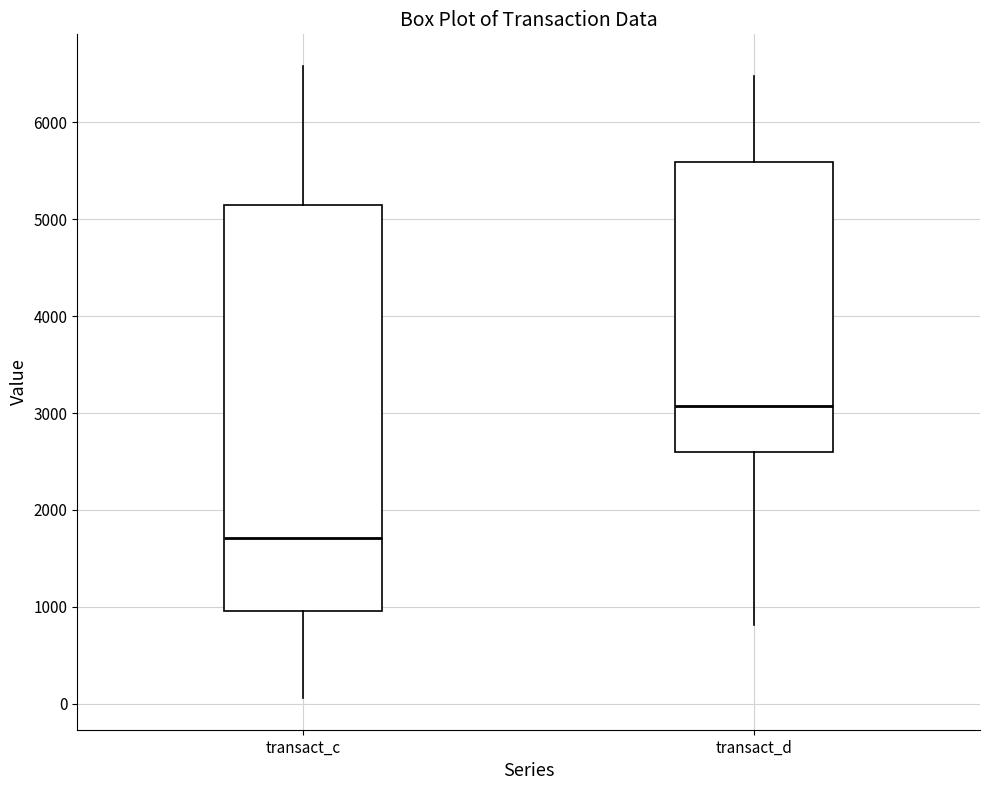

Reading left to right, transcribe this box plot: for each box, give where its median line is, the range the box spans, and where its two whiskers end, as read against the y-axis. The values are not printed on the chart, so give them approximately, as read against the axis.

transact_c: median 1700, box 1000 to 5100, whiskers 100 to 6600
transact_d: median 3100, box 2600 to 5600, whiskers 800 to 6500